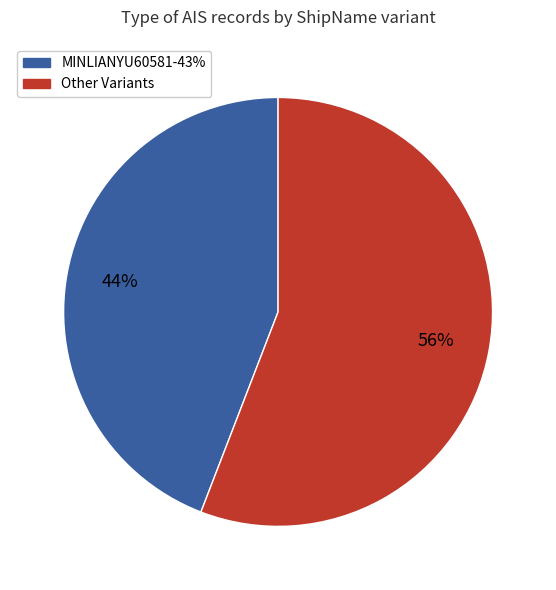

Does any single category account for the majority?

Yes